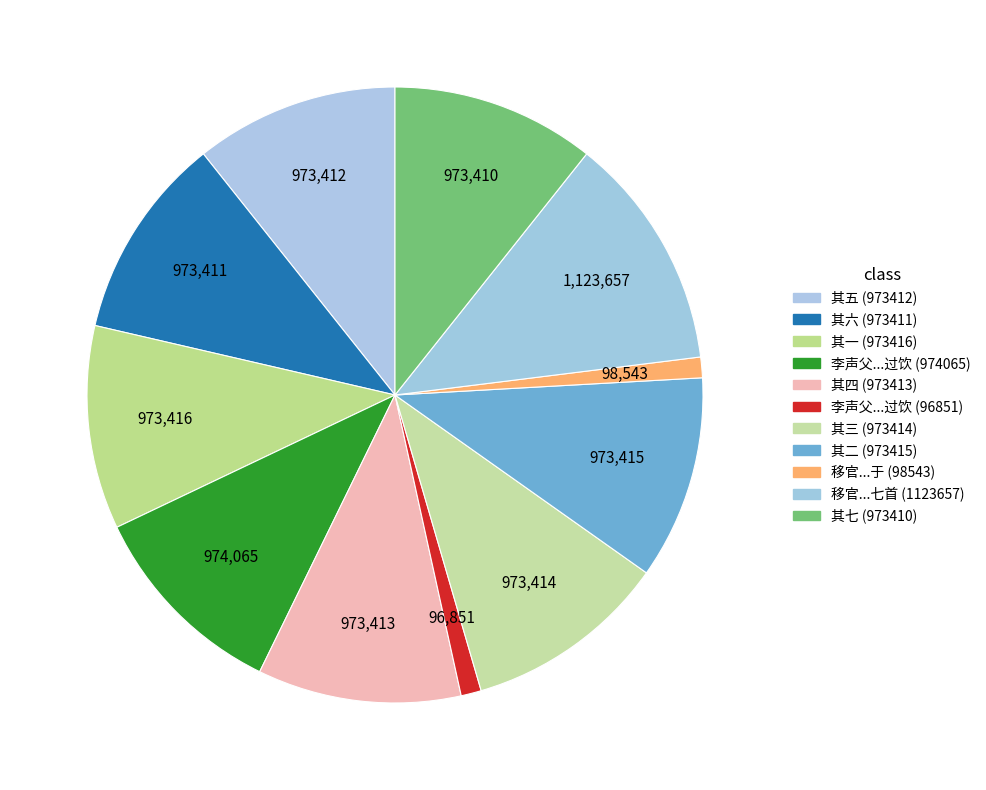

Does any single category account for the majority?

No